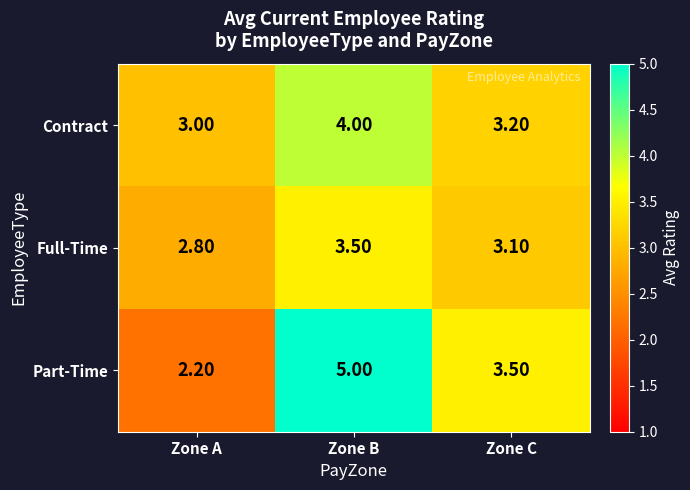

At which label does Part-Time first exceed 3?

Zone B